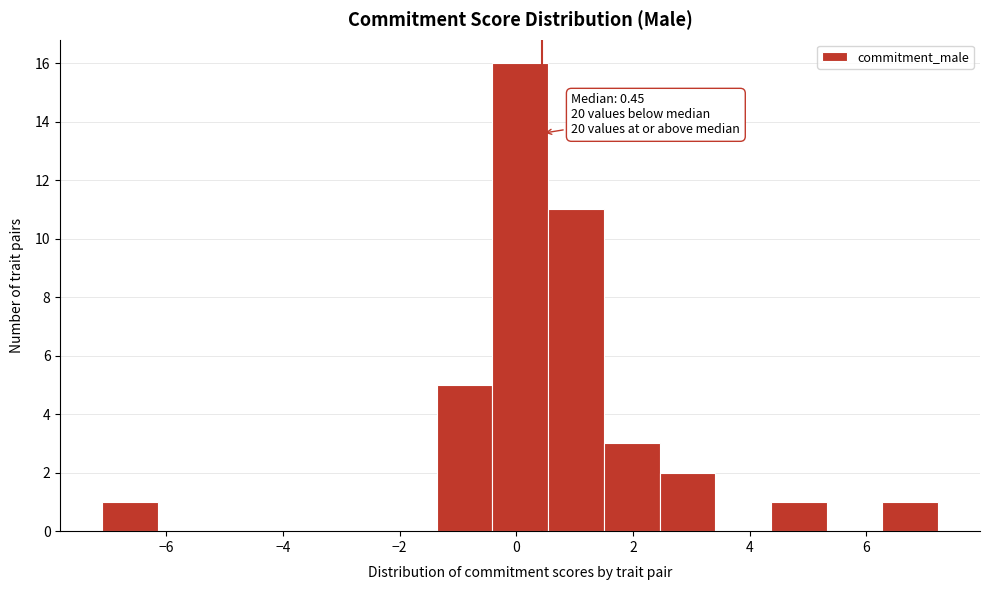

Which range on the x-axis has the tallest bar?

-0.4 to 0.6